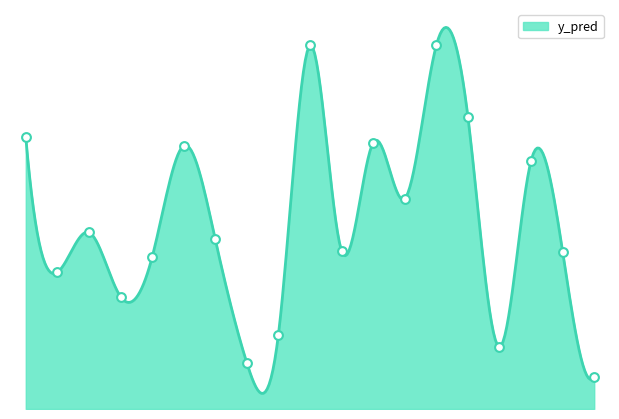

What is the change in value from 77 to 159?

+0.3